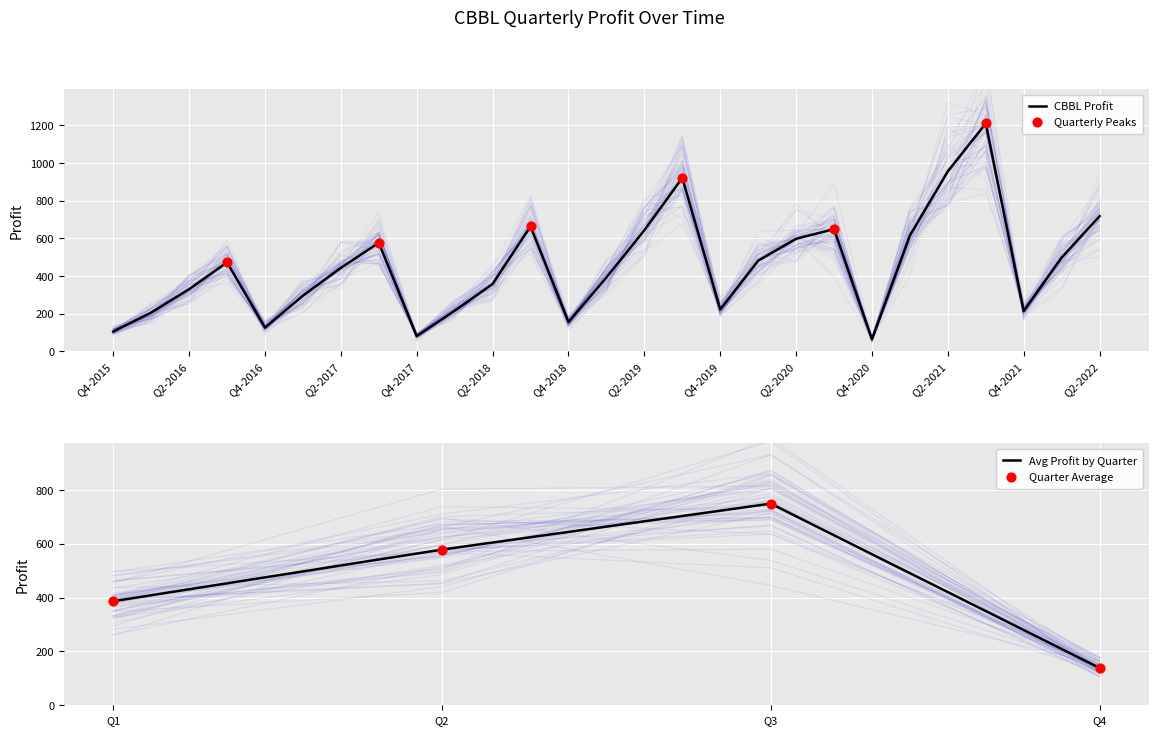

What is the maximum value for CBBL Profit?

1210.0